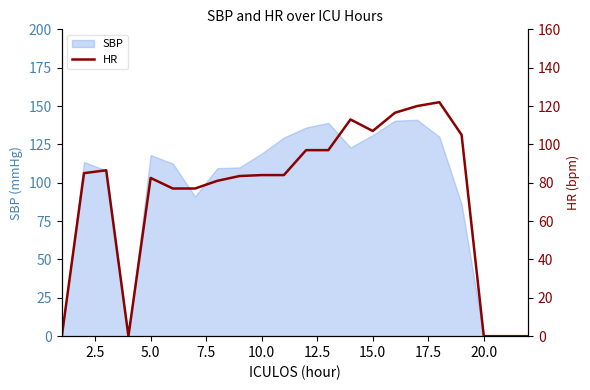

What is the average value?

73.5